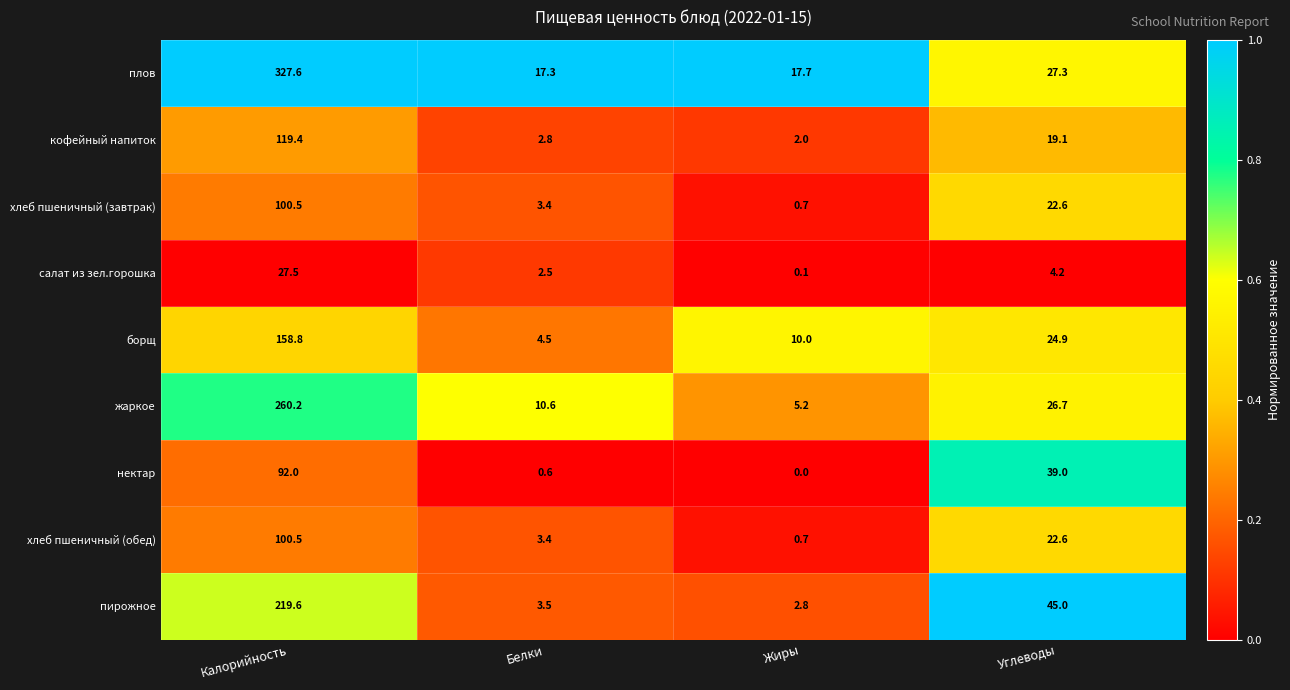

At which label does хлеб пшеничный (завтрак) first exceed 22?

Калорийность